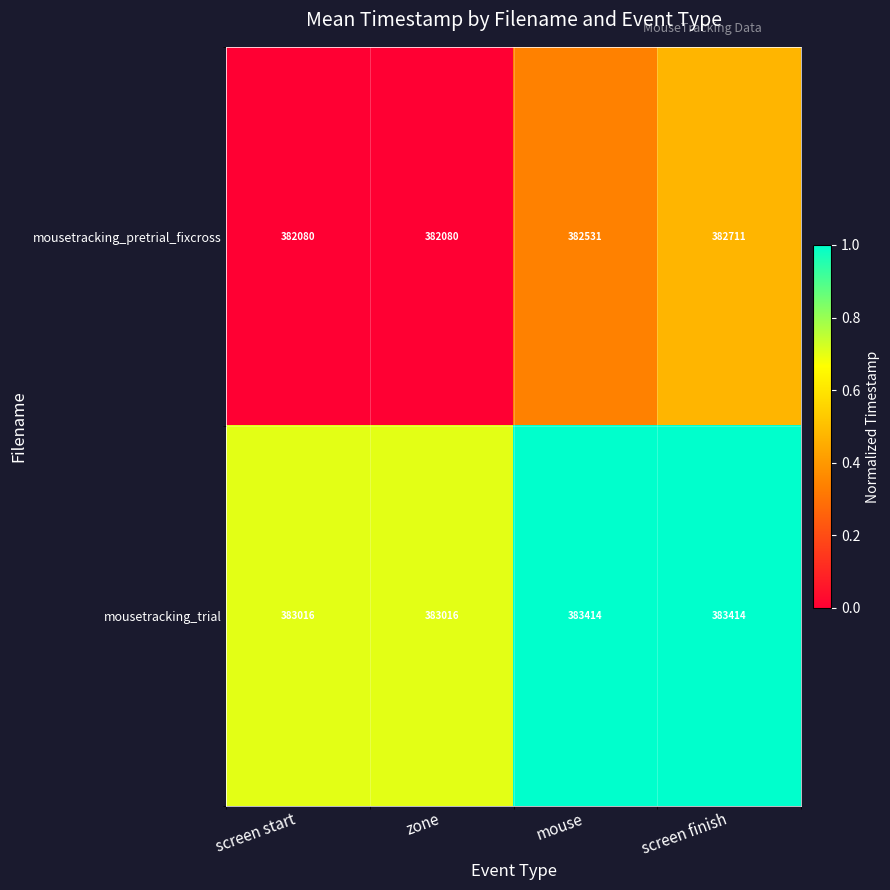

List the series in order of their peak value, highest first.

mousetracking_trial, mousetracking_pretrial_fixcross